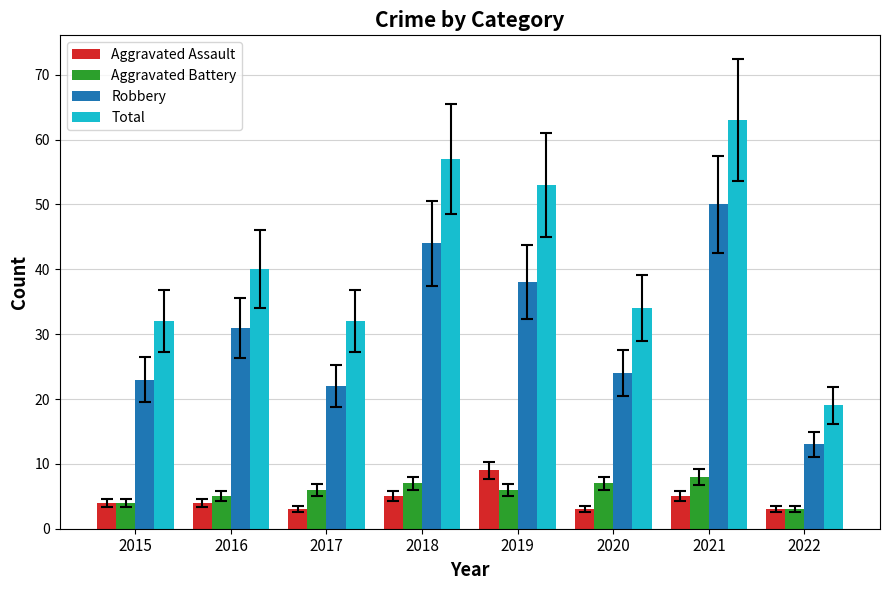

At which label is Total closest to 41?

2016